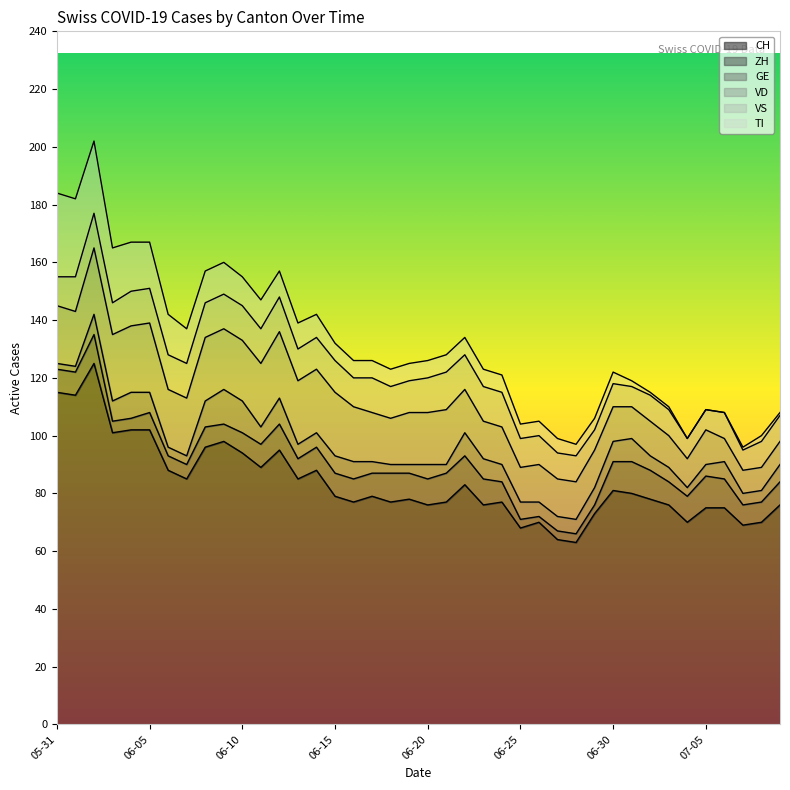

Reading left to right, extract all data points from this chart.

CH: 115	114	125	101	102	102	88	85	96	98	94	89	95	85	88	79	77	79	77	78	76	77	83	76	77	68	70	64	63	73	81	80	78	76	70	75	75	69	70	76
ZH: 8	8	10	4	4	6	5	5	7	6	7	8	9	7	8	8	8	8	10	9	9	10	10	9	7	3	2	3	3	3	10	11	10	8	9	11	10	7	7	8
GE: 2	2	7	7	9	7	3	3	9	12	11	6	9	5	5	6	6	4	3	3	5	3	8	7	6	6	5	5	5	6	7	8	5	5	3	4	6	4	4	6
VD: 20	19	23	23	23	24	20	20	22	21	21	22	23	22	22	22	19	17	16	18	18	19	15	13	13	12	13	13	13	13	12	11	12	11	10	12	8	8	8	8
VS: 10	12	12	11	12	12	12	12	12	12	12	12	12	11	11	11	10	12	11	11	12	13	12	12	12	10	10	9	9	7	8	7	9	9	7	7	9	7	9	9
TI: 29	27	25	19	17	16	14	12	11	11	10	10	9	9	8	6	6	6	6	6	6	6	6	6	6	5	5	5	4	4	4	2	1	1	0	0	0	1	2	1